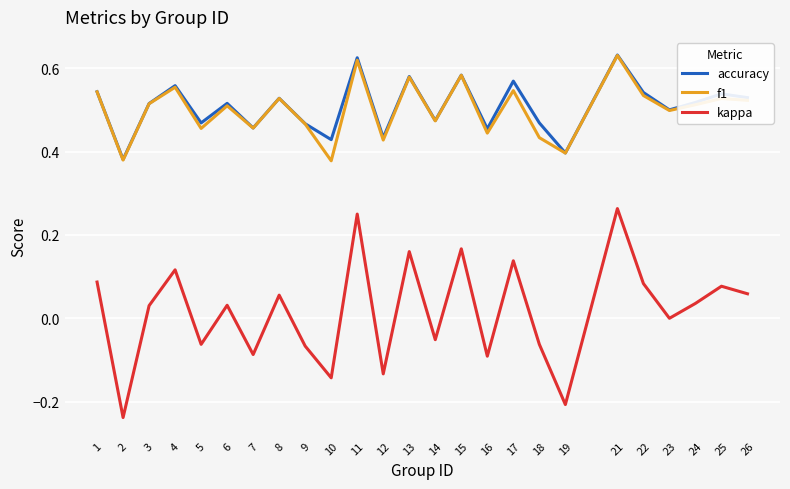

Which series has the largest range (max minus min)?

kappa